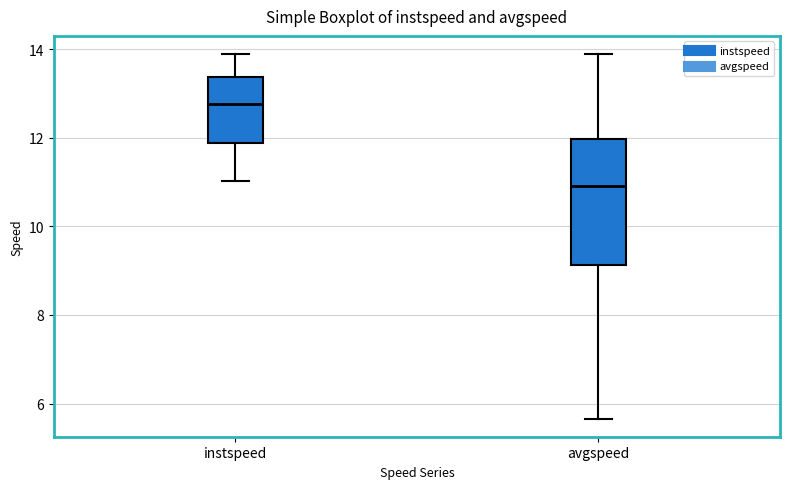

Which box is the tallest, from its lower edge to its upper edge?

avgspeed